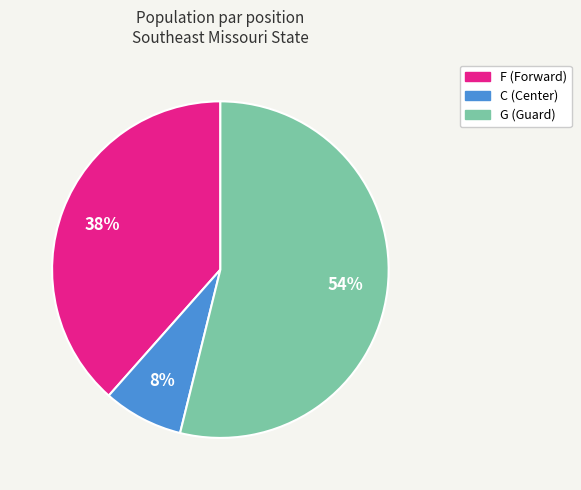

How many slices are in this pie chart?

3